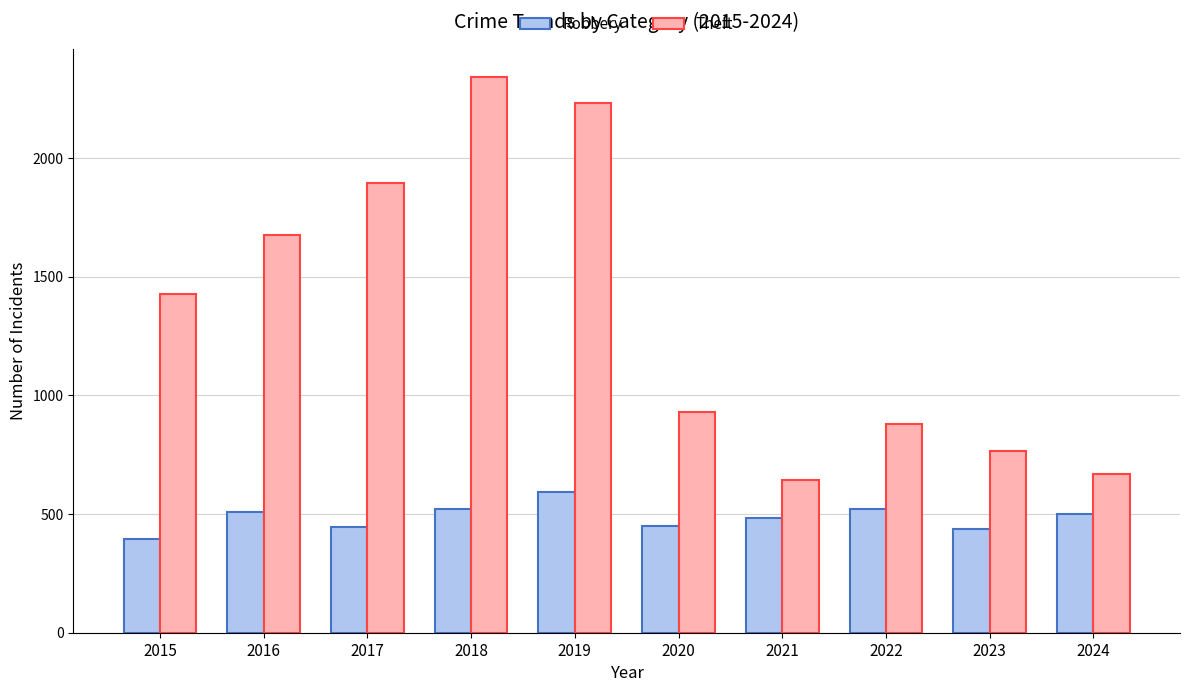

Rank the series at 2016 from highest to lowest value.

Theft, Robbery